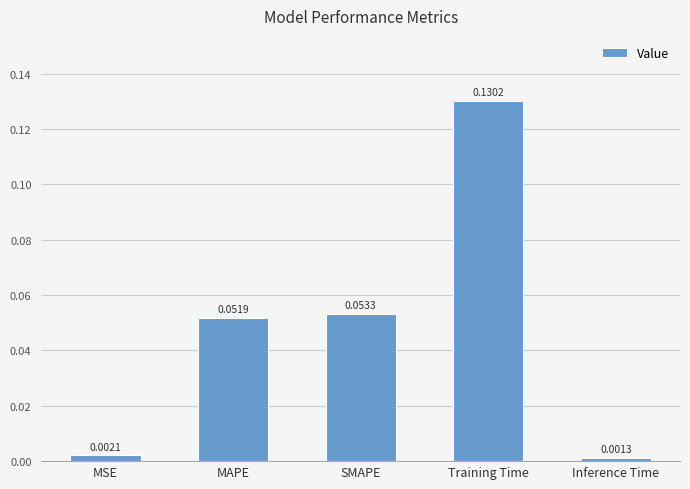

How many distinct data groups are displayed?

1